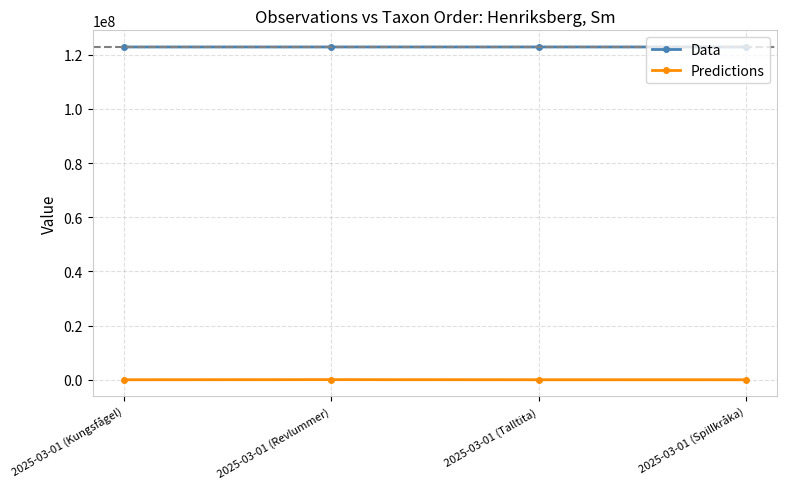

What are all the series names shown in the legend?

Data, Predictions